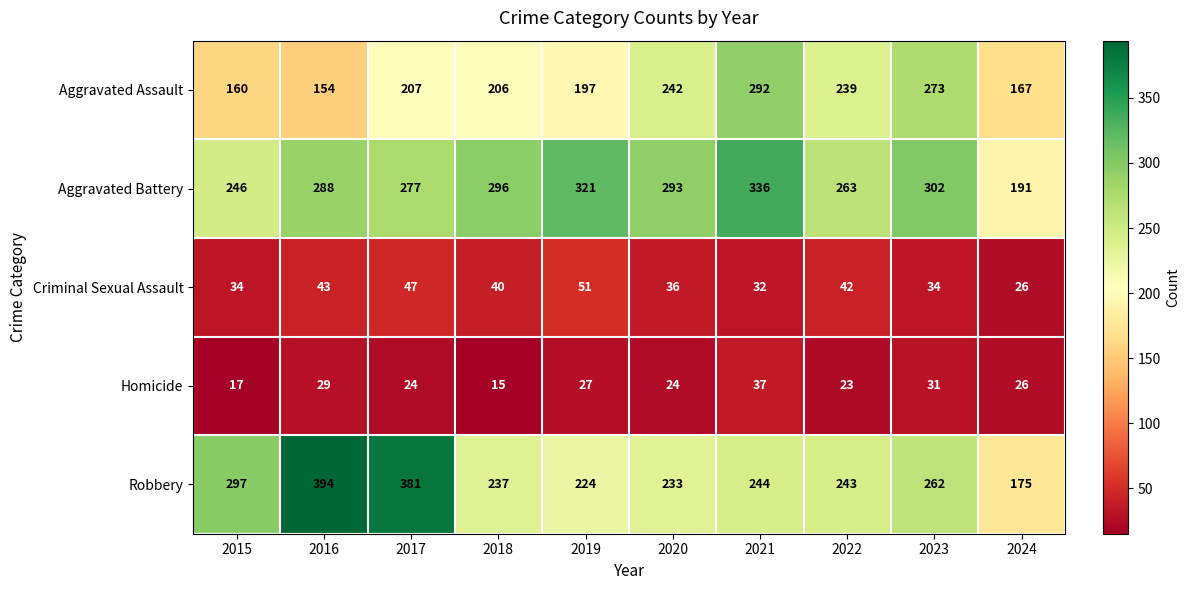

True or false: Robbery has a value of 243 at 2022.

True